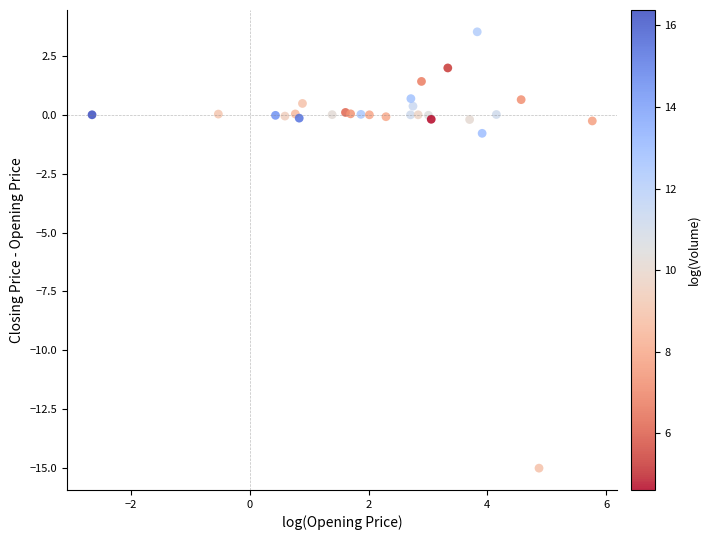

What Y value in the scatter plot is closest to -5?

-0.8